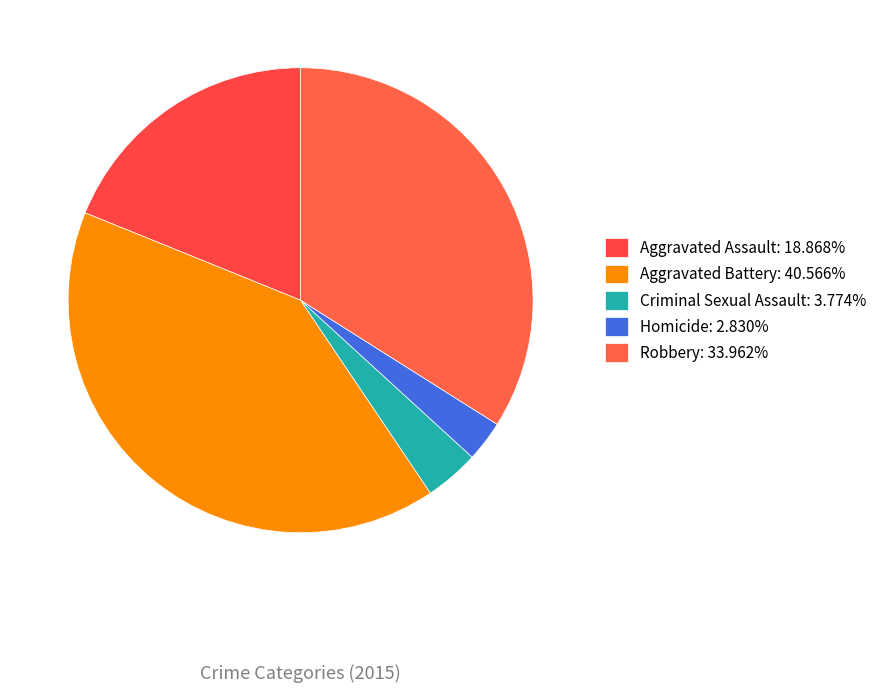

How many segments does this pie chart have?

5